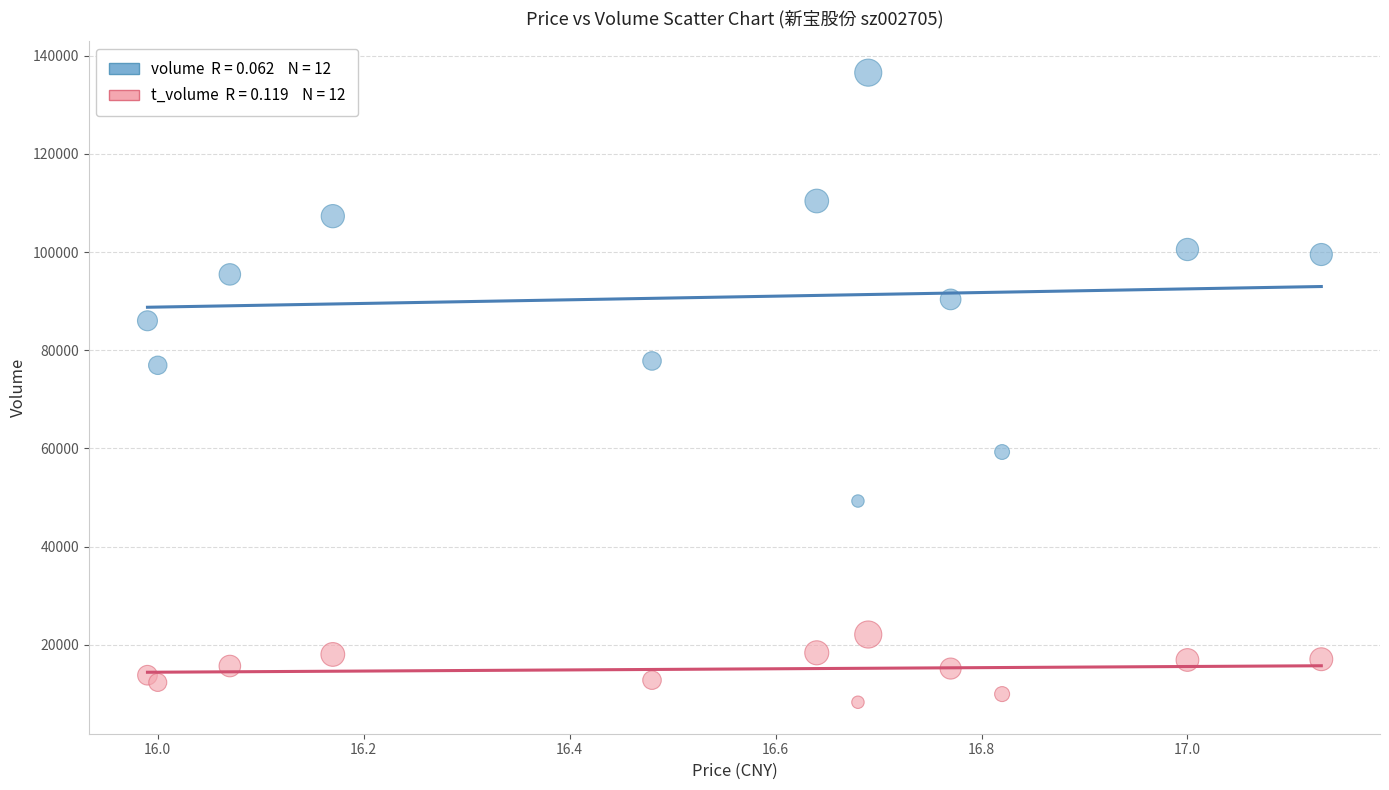

Across all data points, what is the range of Y values (max minus min)?

128306